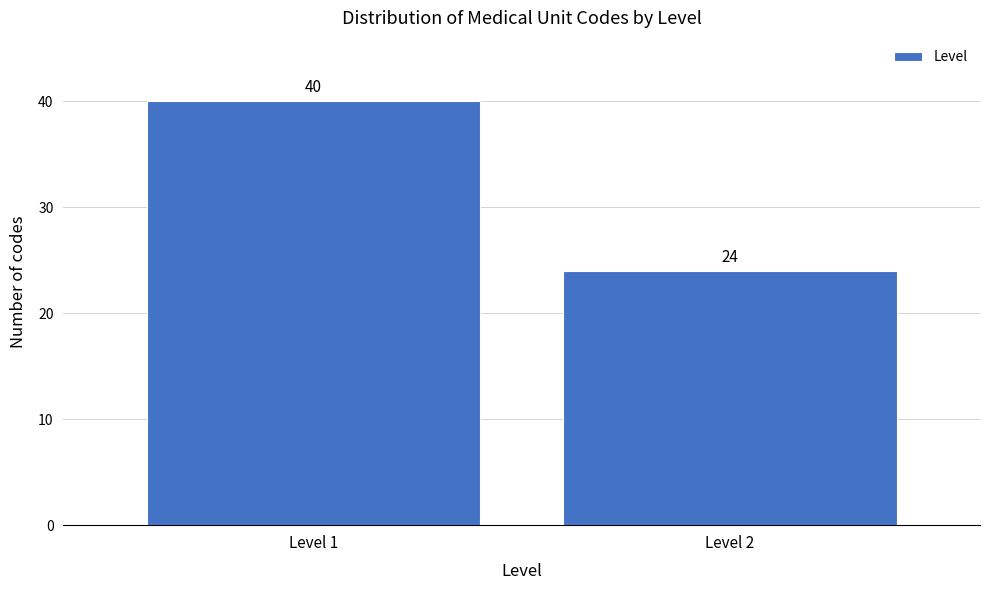

Reading left to right, extract all data points from this chart.

Level 1=40	Level 2=24